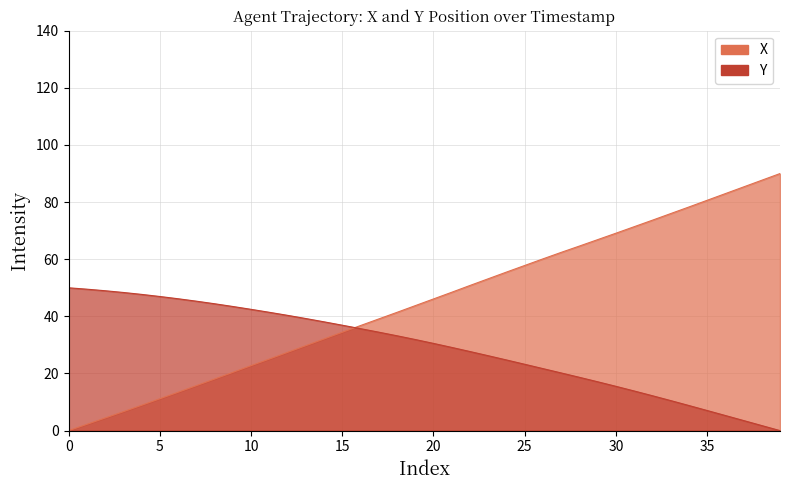

Reading left to right, transcribe all the data shown in this chart.

X: 0.0	2.2	4.4	6.6	8.9	11.2	13.4	15.8	18.1	20.4	22.8	25.1	27.4	29.8	32.1	34.4	36.8	39.1	41.4	43.7	46.1	48.4	50.8	53.2	55.5	57.8	60.1	62.4	64.6	66.9	69.1	71.4	73.7	76.0	78.3	80.6	83.0	85.3	87.7	90.0
Y: 50.0	49.5	49.0	48.4	47.7	47.0	46.2	45.3	44.4	43.5	42.5	41.4	40.4	39.2	38.1	36.9	35.7	34.5	33.2	31.9	30.5	29.1	27.7	26.2	24.7	23.2	21.7	20.2	18.7	17.1	15.5	13.9	12.2	10.5	8.8	7.0	5.3	3.5	1.8	0.0